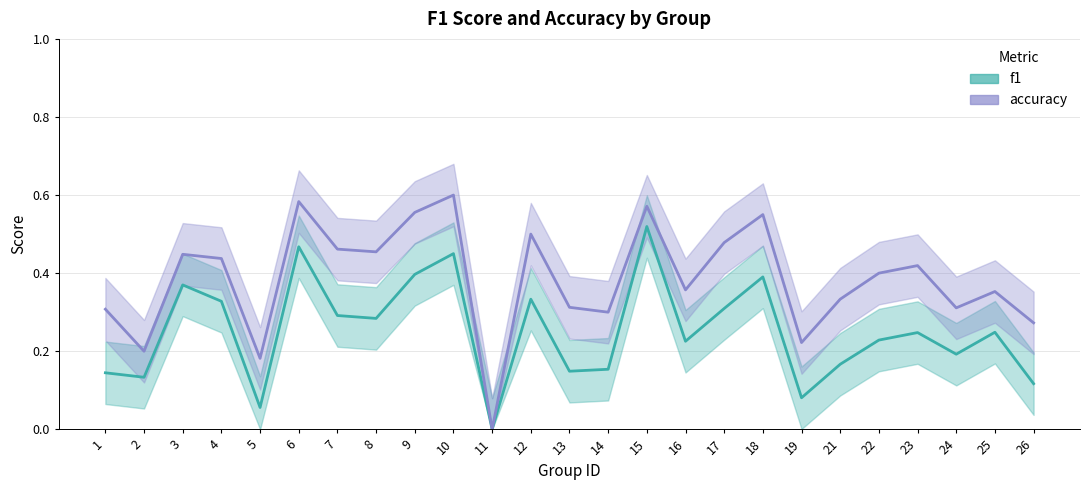

What is the highest value of the f1 series?

0.5